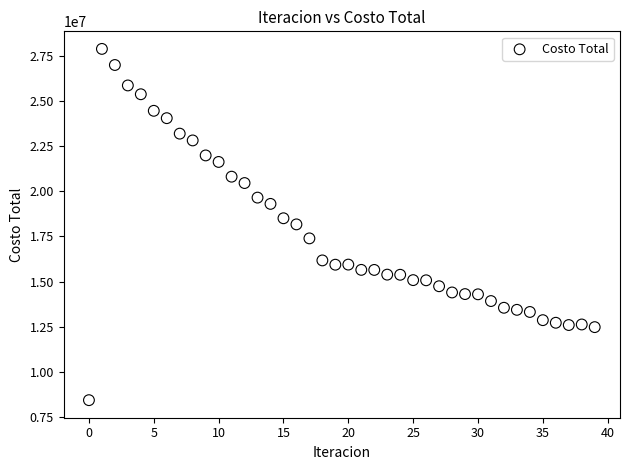

What is the range of Y values (max minus min)?

19436534.8